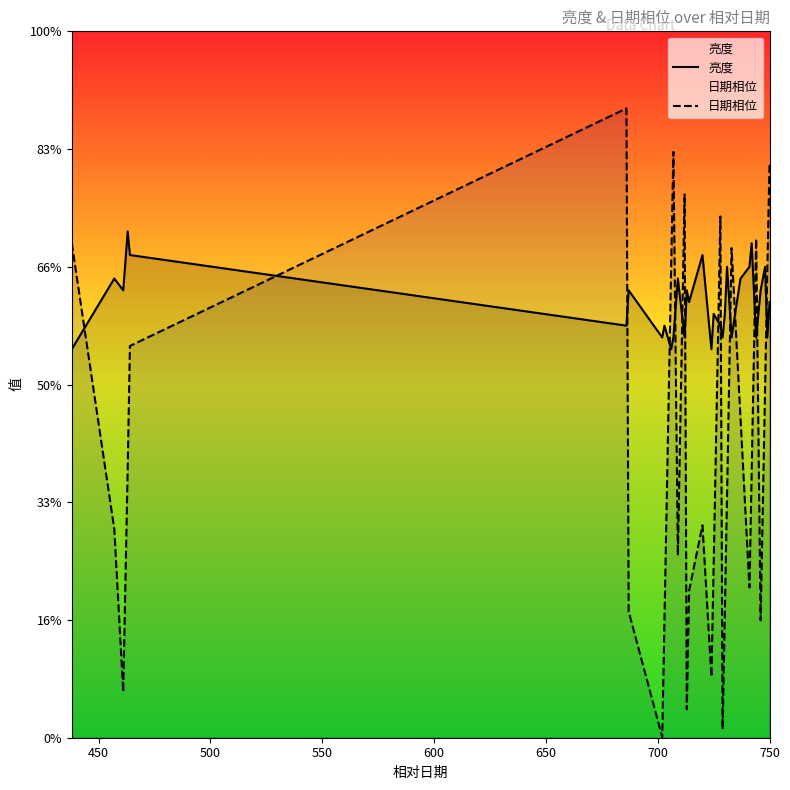

The value of 亮度 at 22 is 1.9. True or false?

False